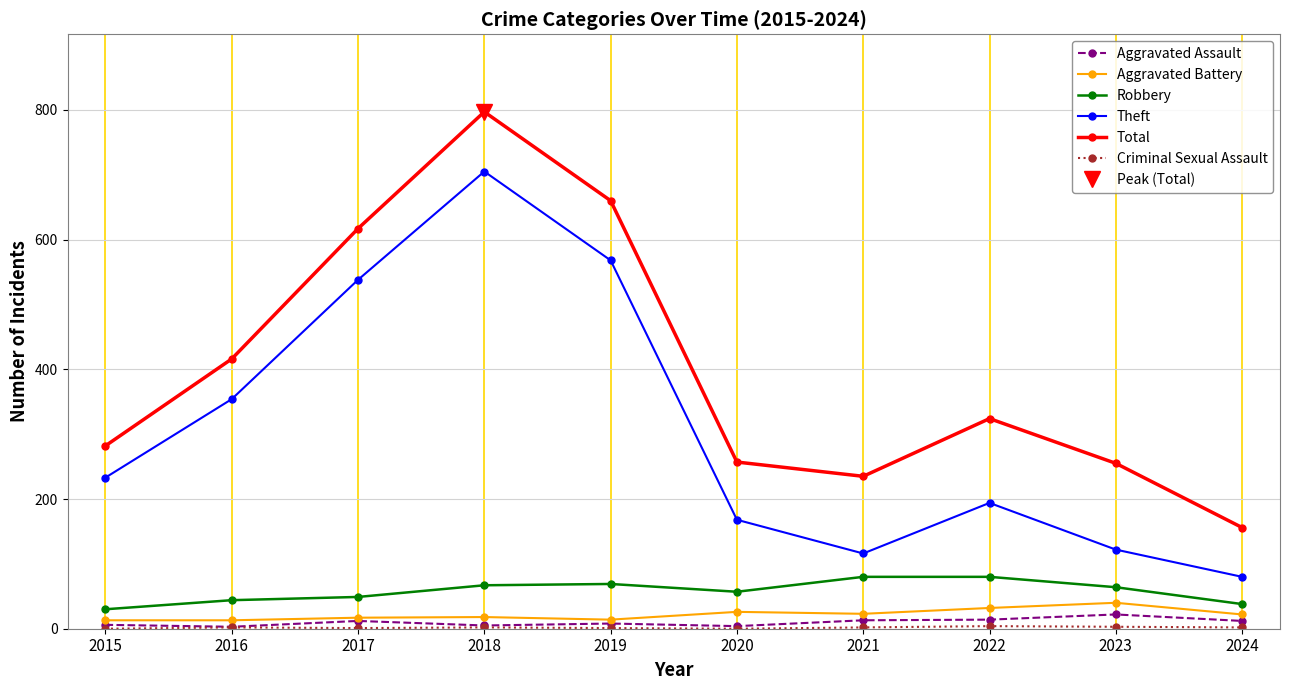

Does the chart have visible grid lines?

Yes